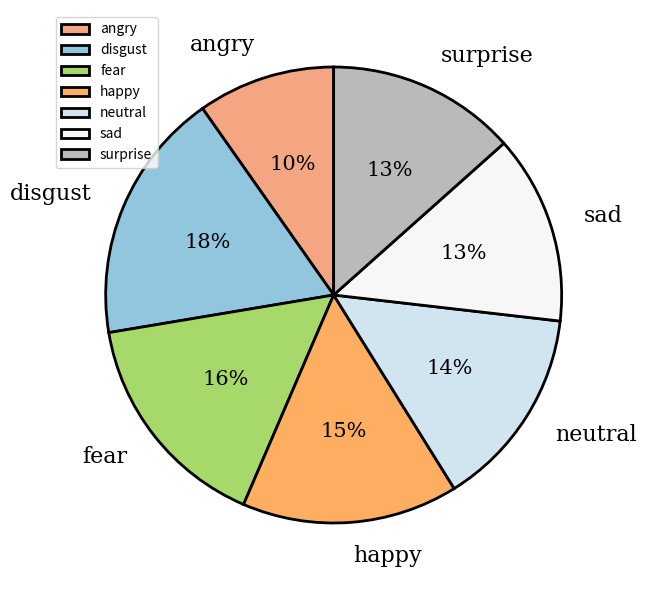

Combined, do angry and happy account for over 50%?

No